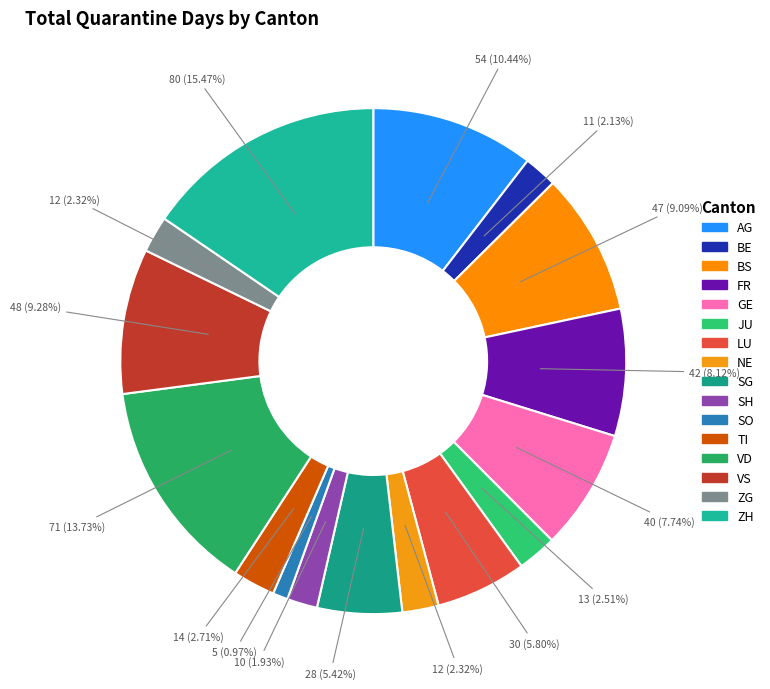

Count the number of slices in the pie.

16